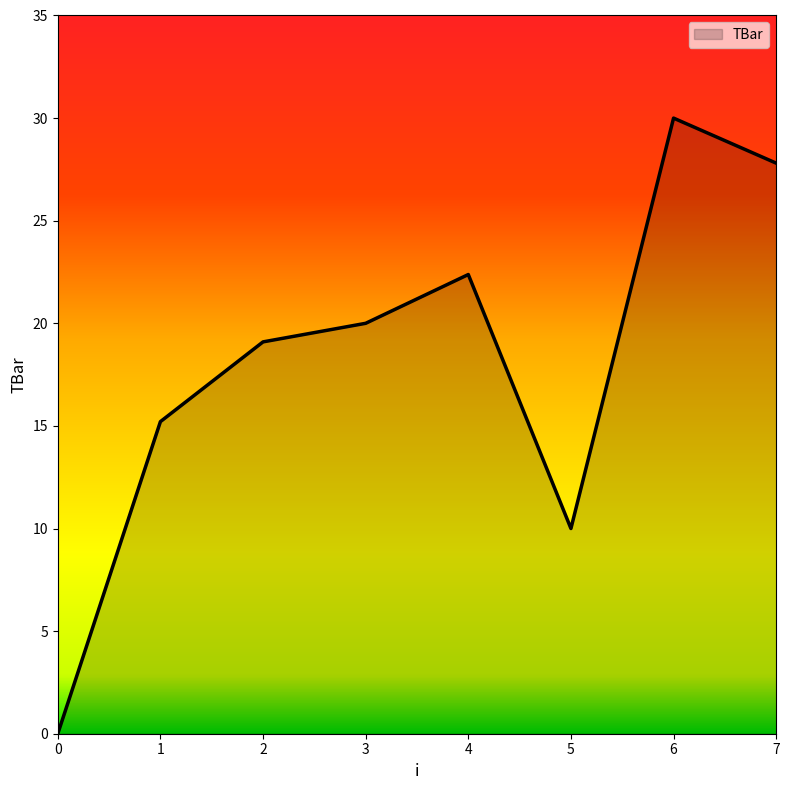

Where is the data nearest to the value 15?

1